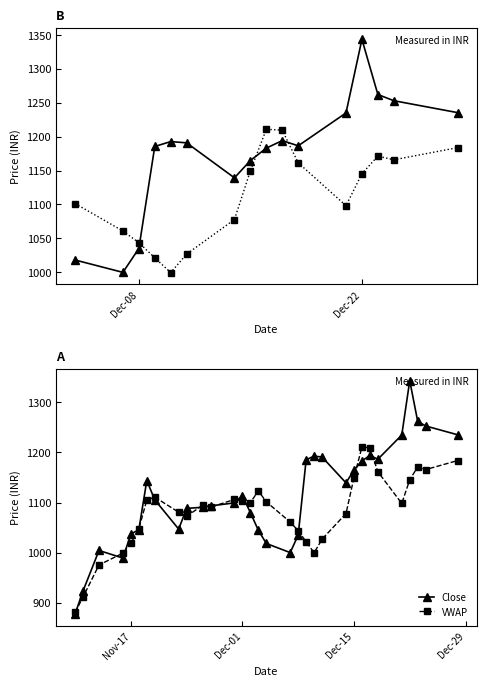

What is the minimum value shown in the chart?

877.2